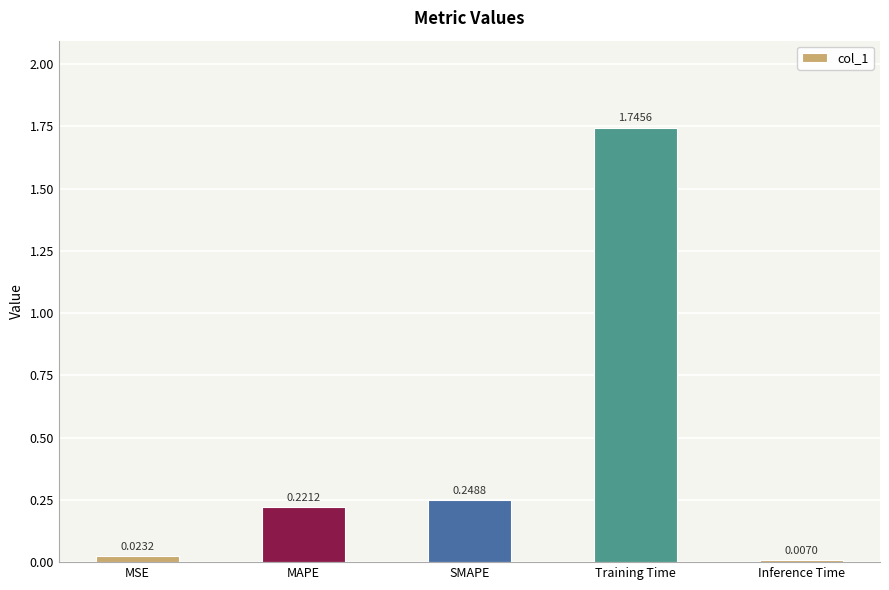

Count the number of data series in this chart.

1